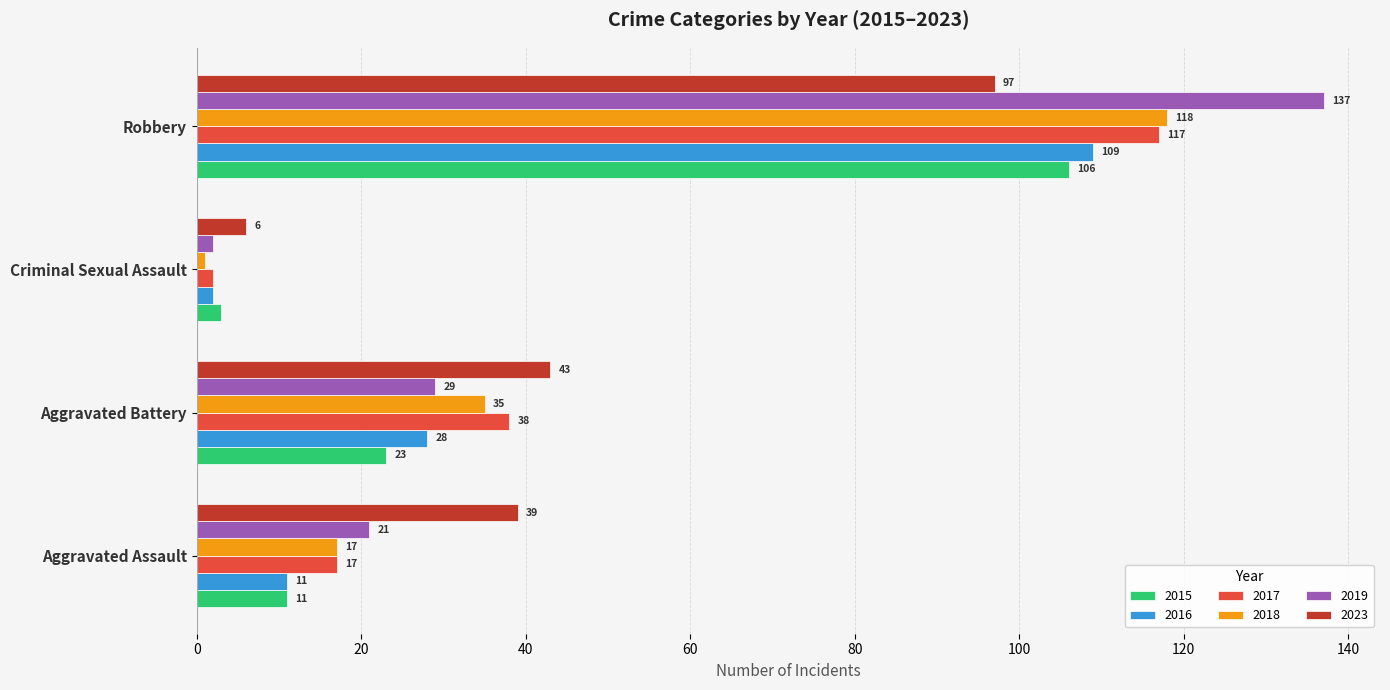

Which series has the widest spread of values?

2019